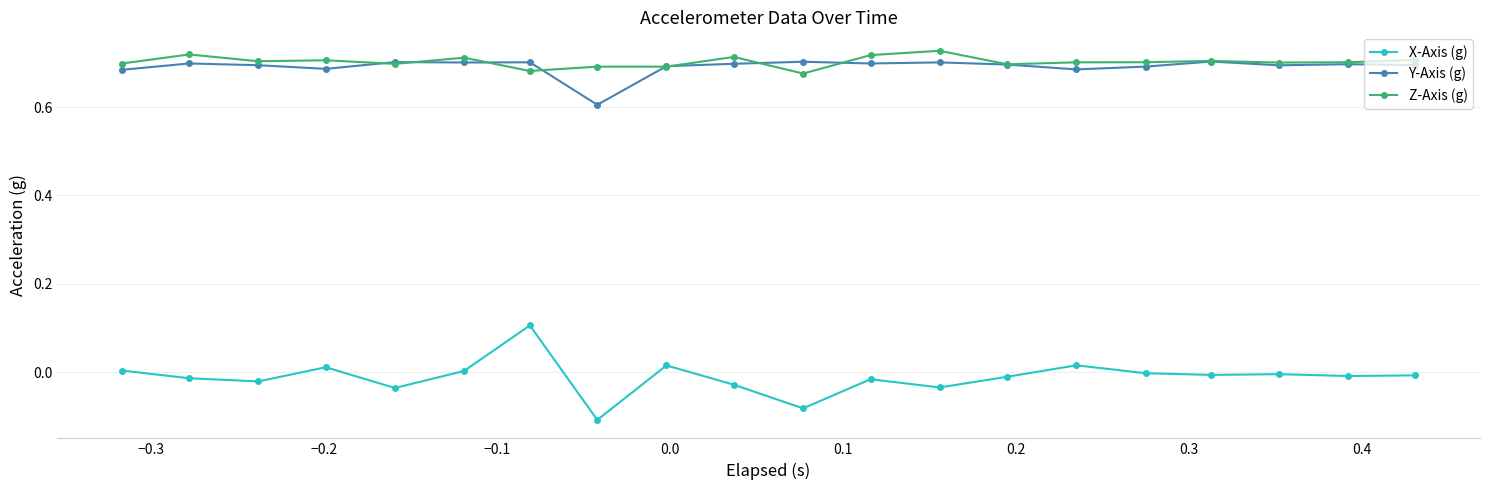

How many distinct data groups are displayed?

3